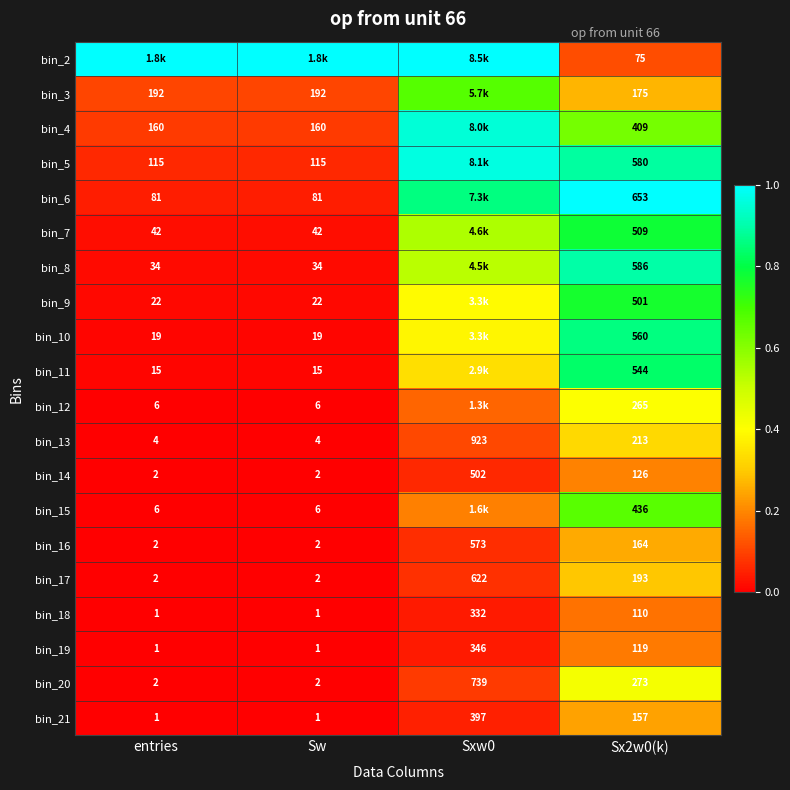

The bin_17 series shows 0.0 at entries. True or false?

False